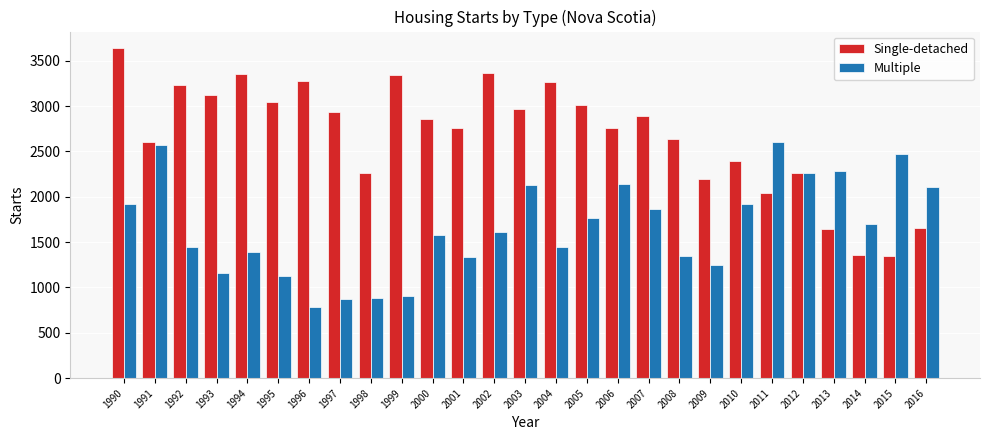

What is the sum of the Multiple values at 2006 and 2016?

4250